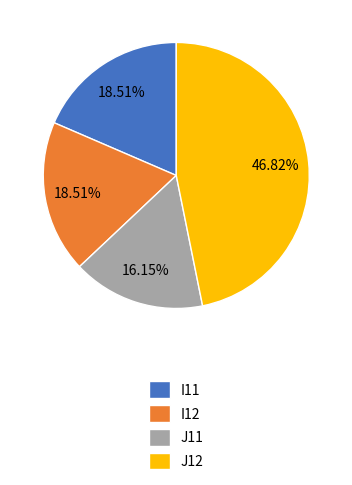

The J11 slice represents 16% of the pie. True or false?

True